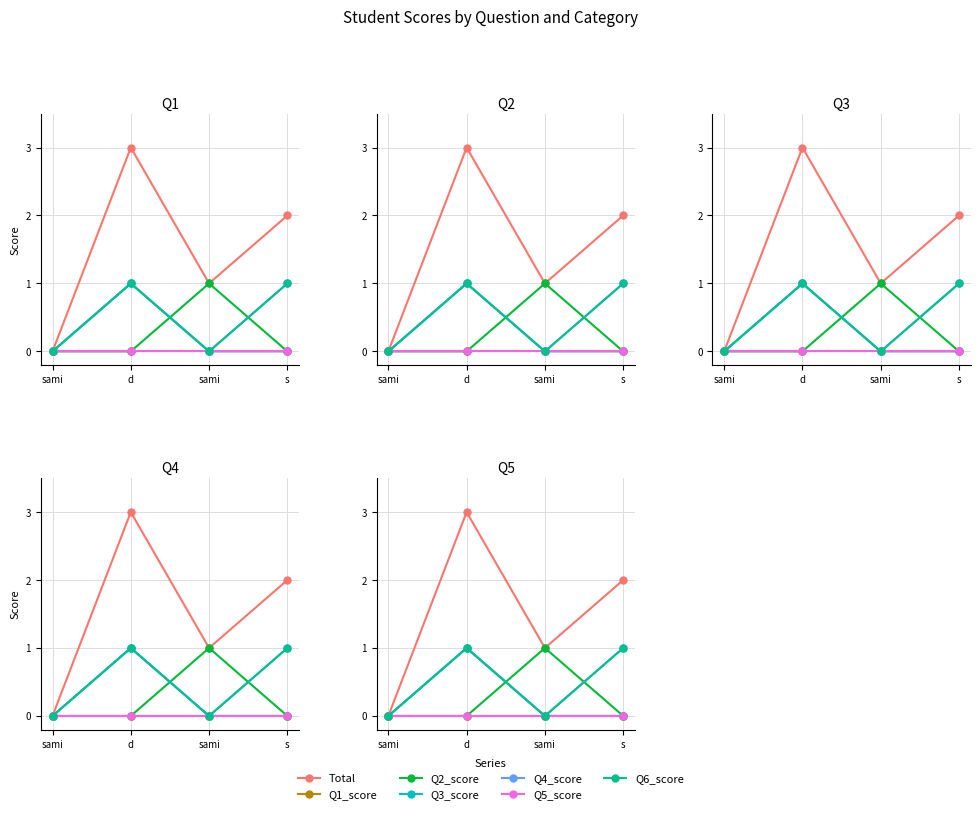

True or false: Q4_score has a value of 0 at sami.

False